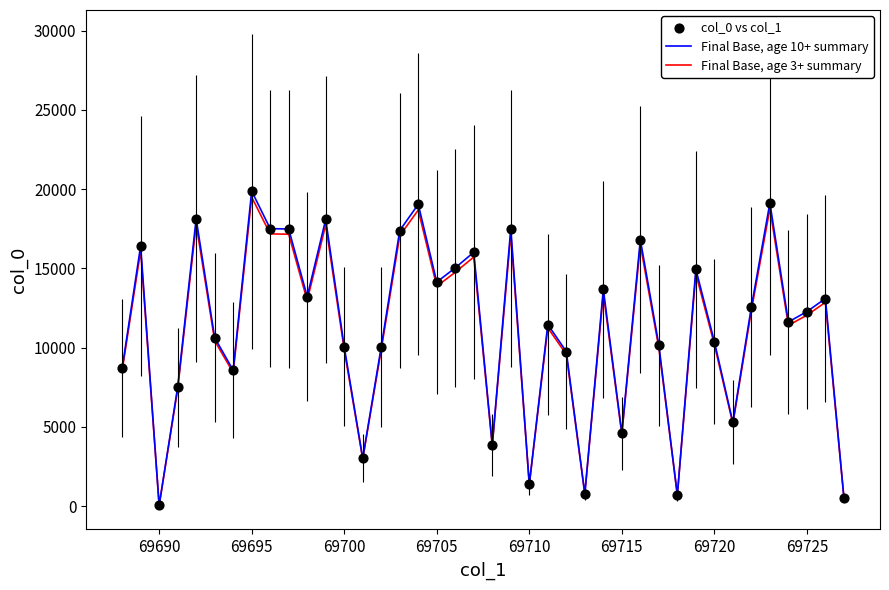

Which series has the widest spread of values?

Final Base, age 10+ summary